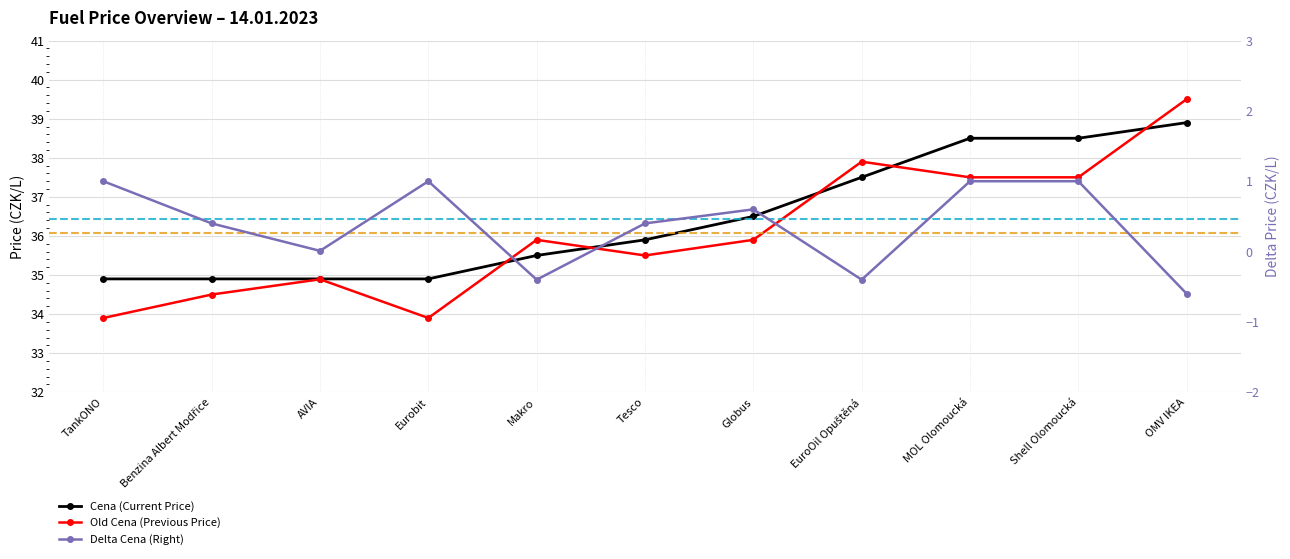

The Old Cena series shows 49.8 at MOL Olomoucká. True or false?

False